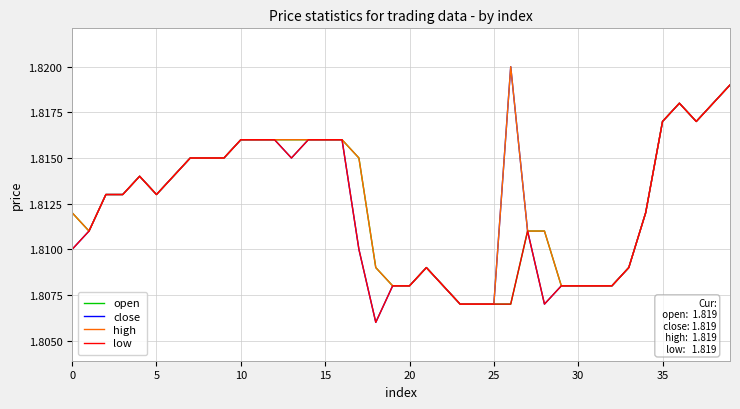

Rank the series by their maximum value, from lowest to highest.

open, low, close, high